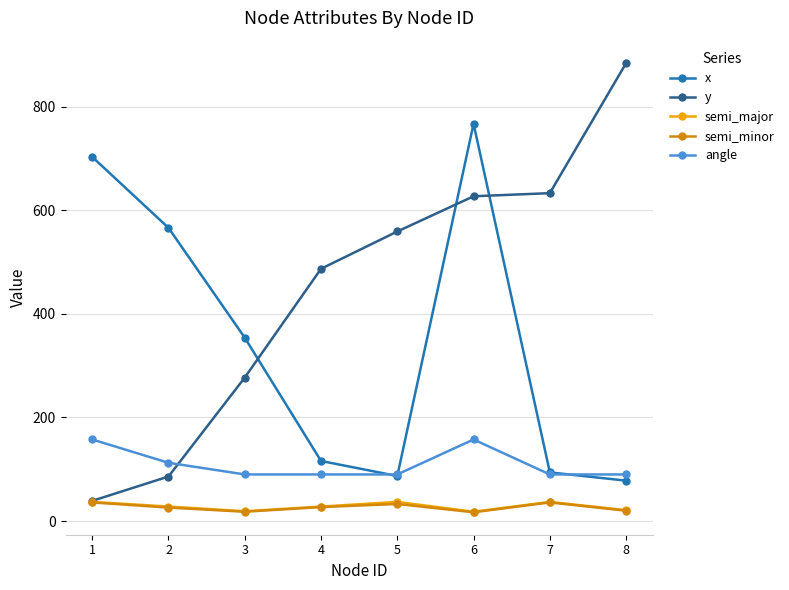

How many data points in x are less than 354?

4